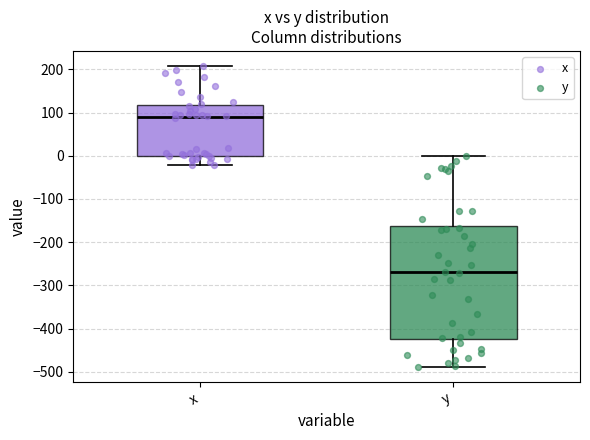

Which box's median line is the lowest?

y